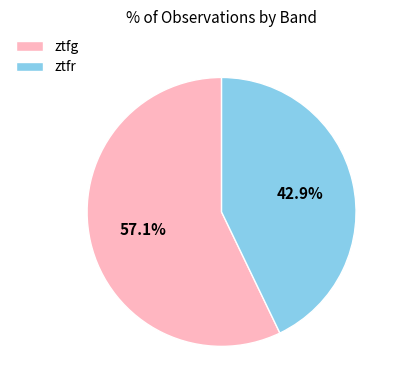

Count the number of slices in the pie.

2